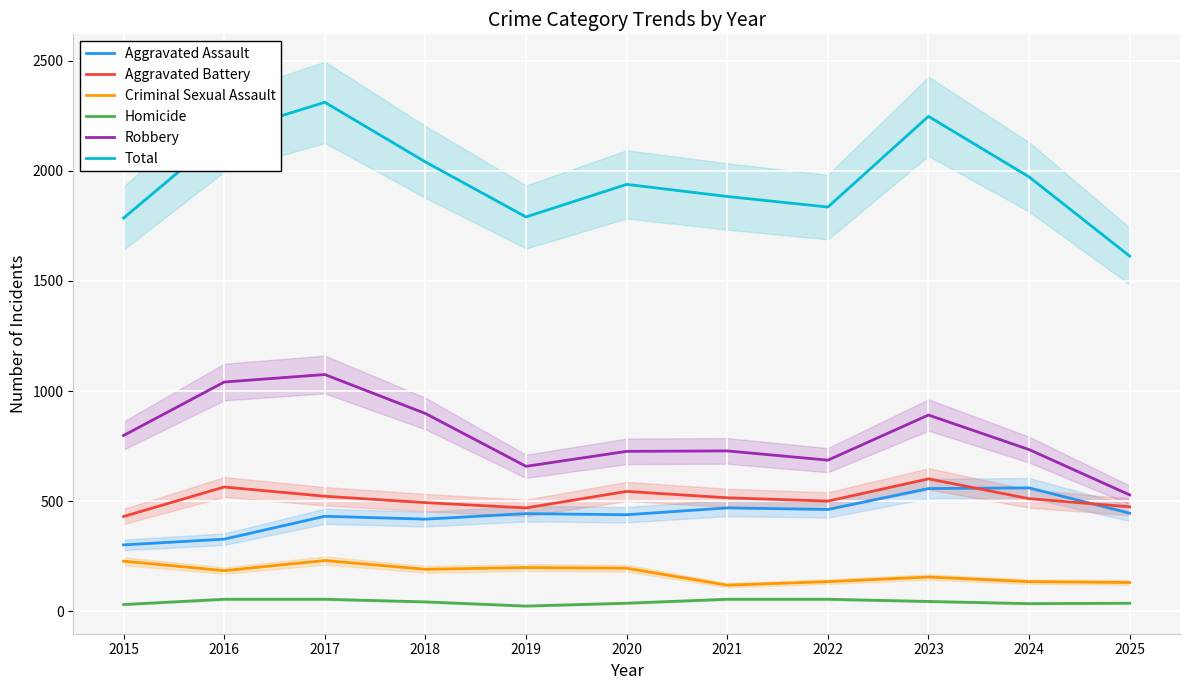

Reading right to left, transcribe all the data shown in this chart.

Aggravated Assault: 445	560	557	462	469	438	443	418	431	327	301
Aggravated Battery: 474	511	601	500	515	544	469	493	522	564	430
Criminal Sexual Assault: 130	134	155	134	118	195	198	190	230	184	227
Homicide: 36	34	44	54	54	36	23	42	54	54	30
Robbery: 528	734	891	686	728	726	658	898	1075	1041	798
Total: 1613	1973	2248	1836	1884	1939	1791	2041	2312	2170	1786